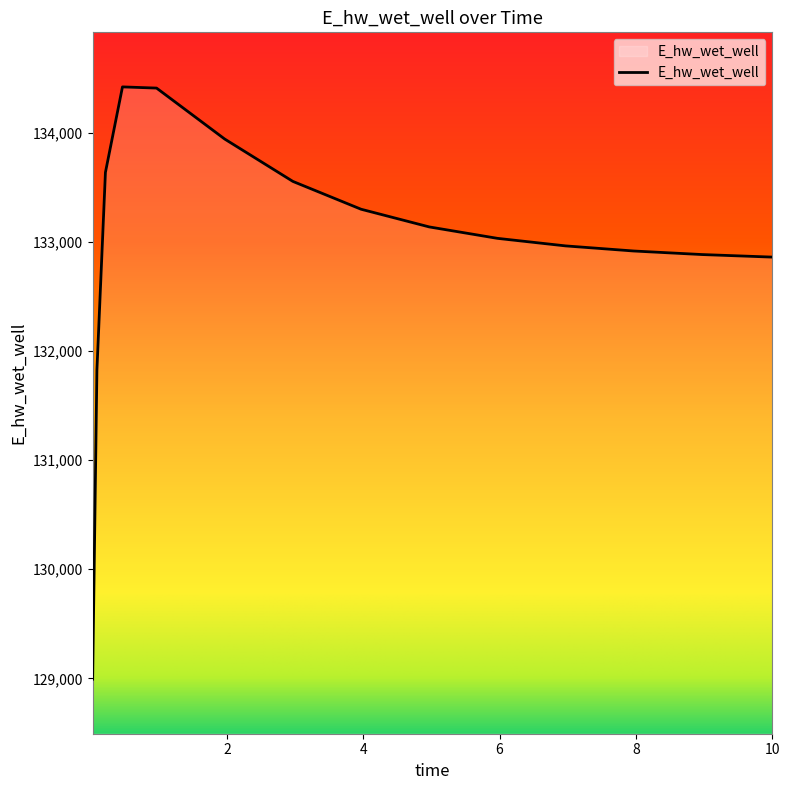

How many values exceed 133031?

8